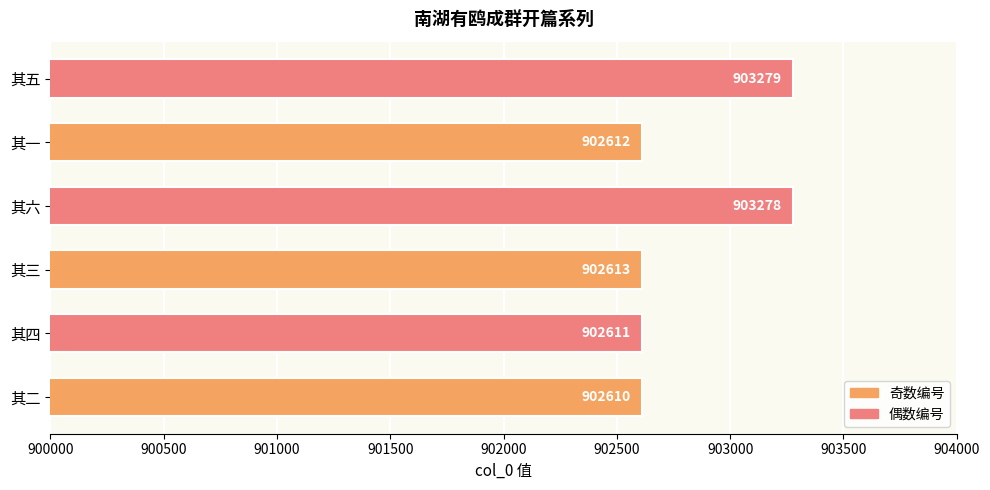

At which label is the value closest to 902944?

其三